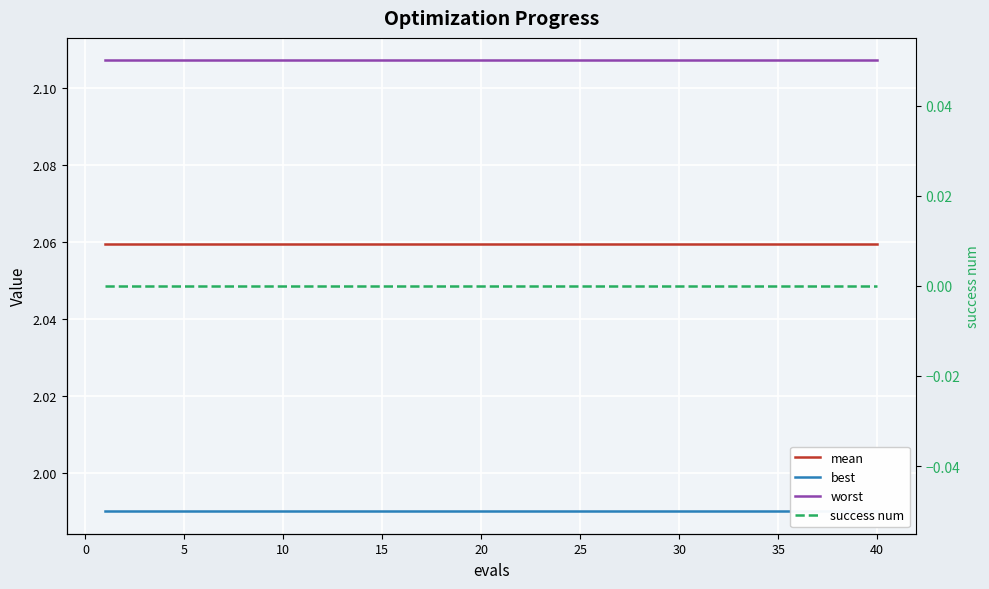

At how many categories does at least one series exceed 0?

40